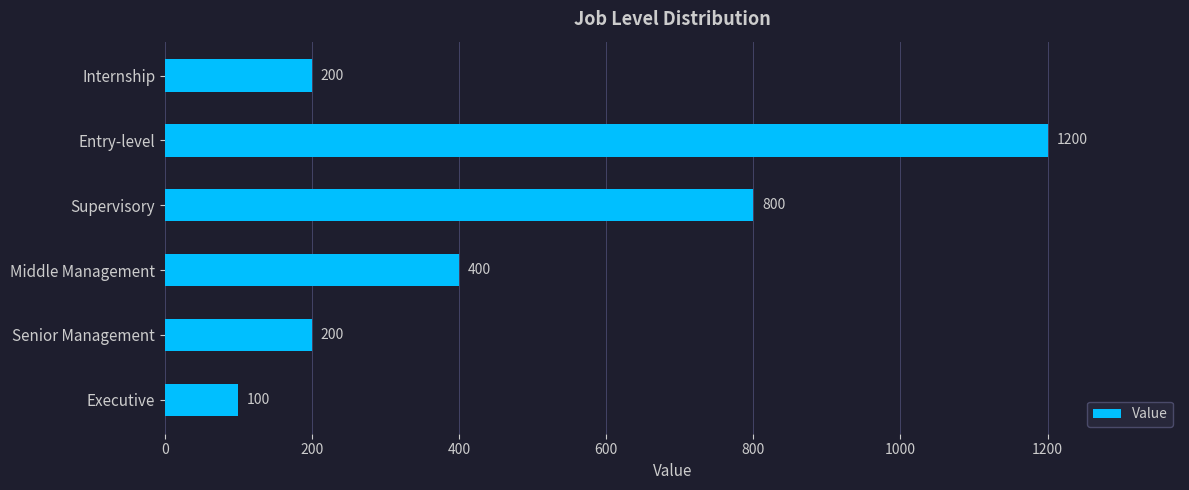

Reading bottom to top, what are all the values shown in this chart?

Executive=100	Senior Management=200	Middle Management=400	Supervisory=800	Entry-level=1200	Internship=200